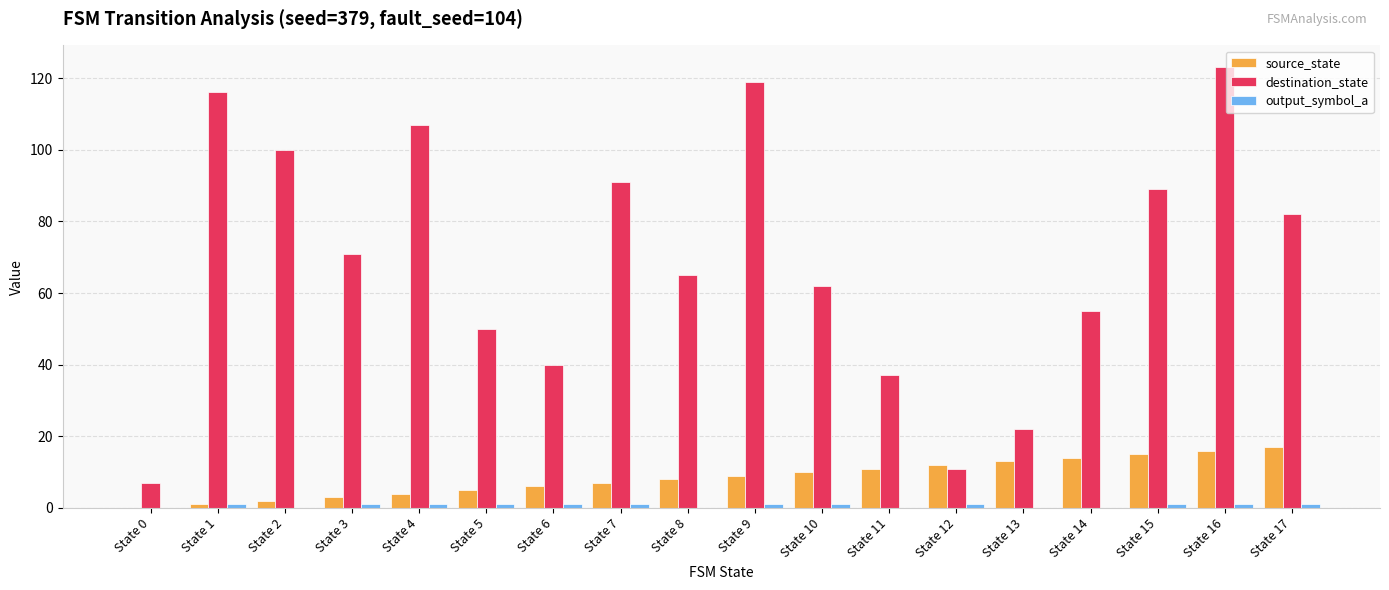

Count the number of data series in this chart.

3